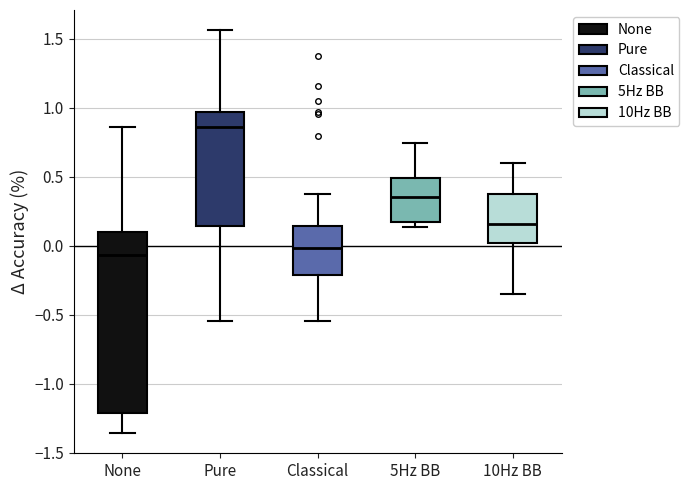

Which box's median line is the highest?

Pure